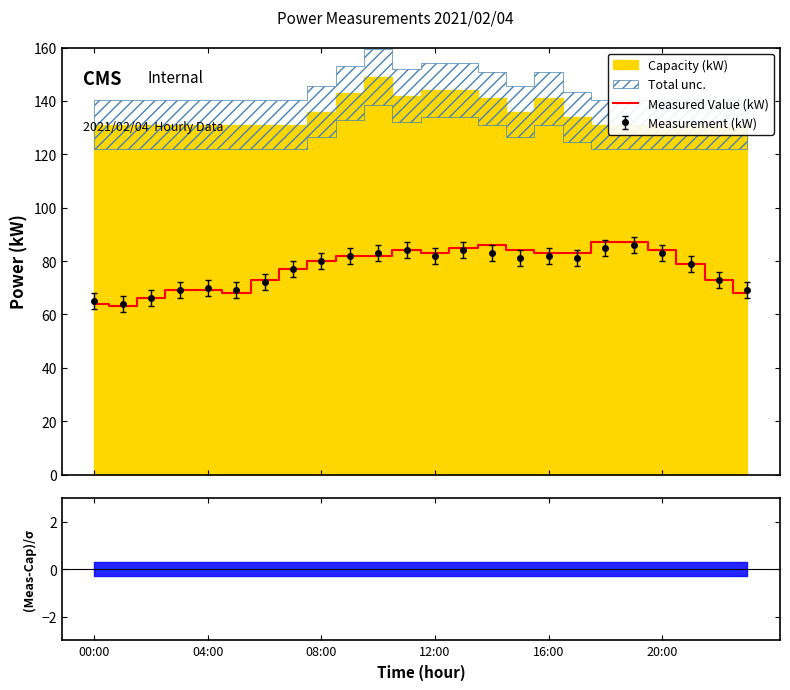

What is the value of the 10th point from the left?

82